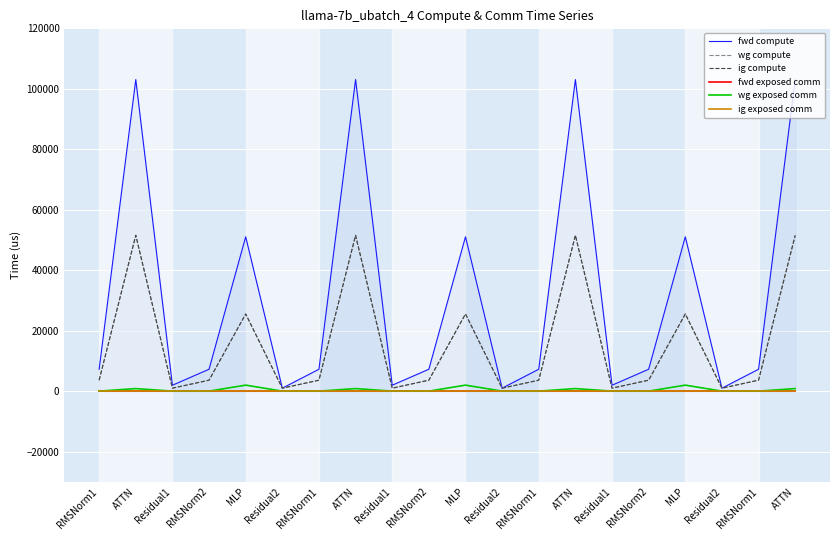

At how many categories does at least one series exceed 11915?

7